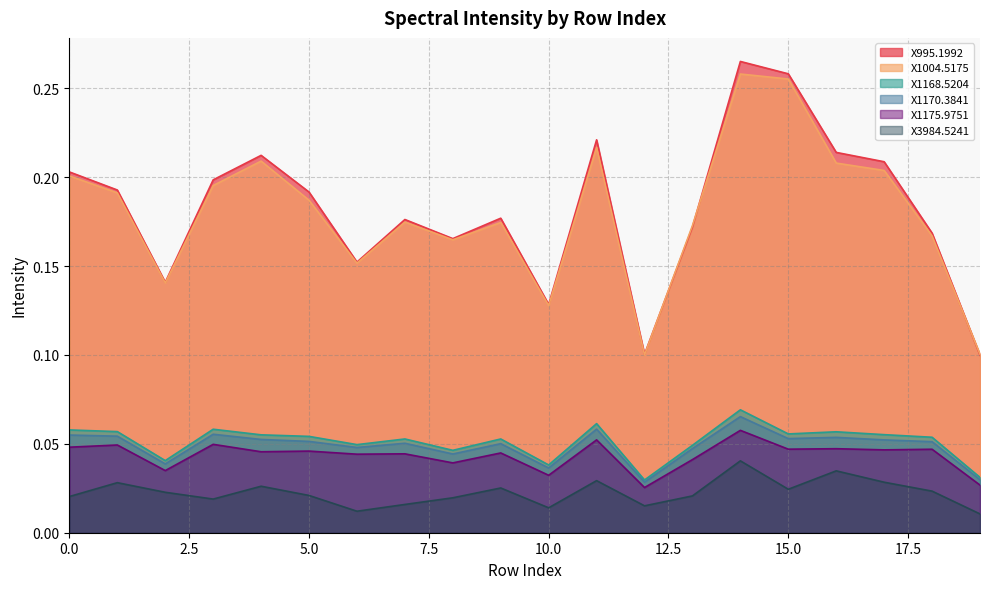

At how many categories does at least one series exceed 0?

20